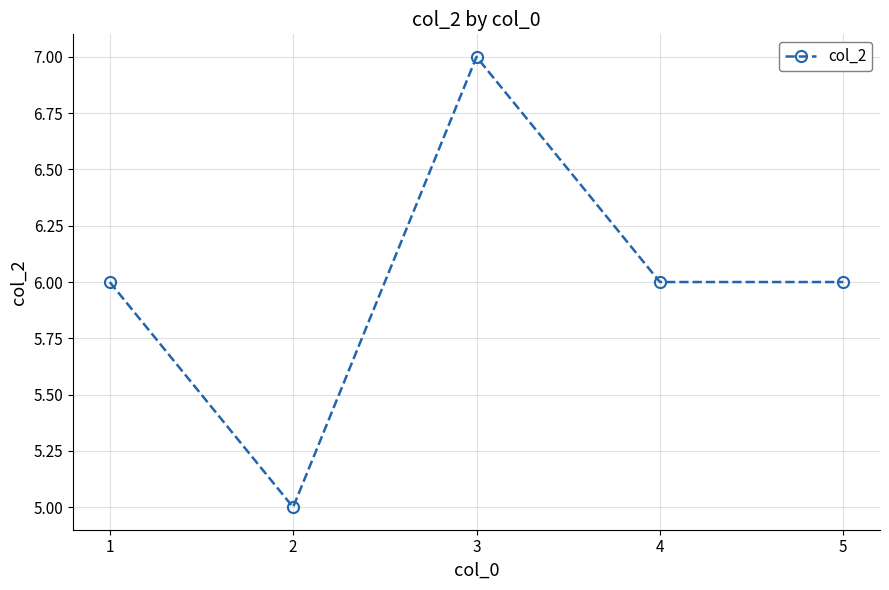

True or false: the data shows 6 at 5.

True